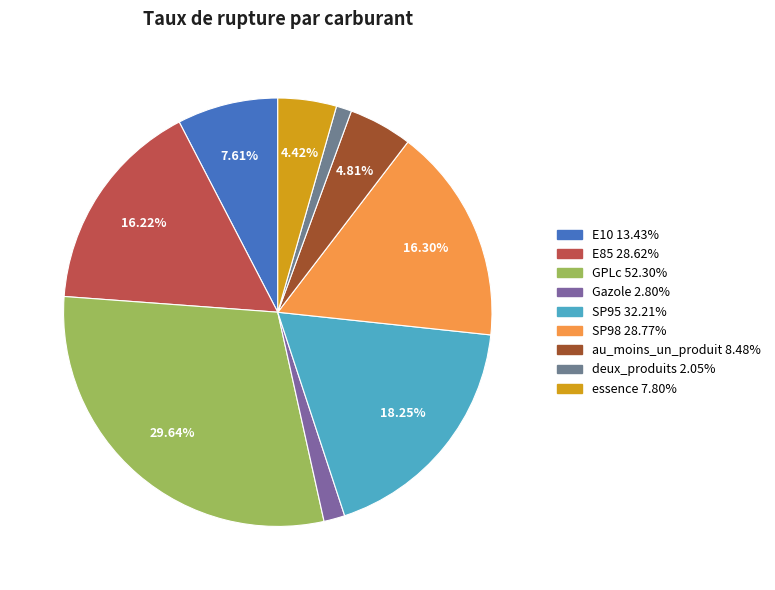

What percentage is the SP98 slice, to the nearest percent?

16%